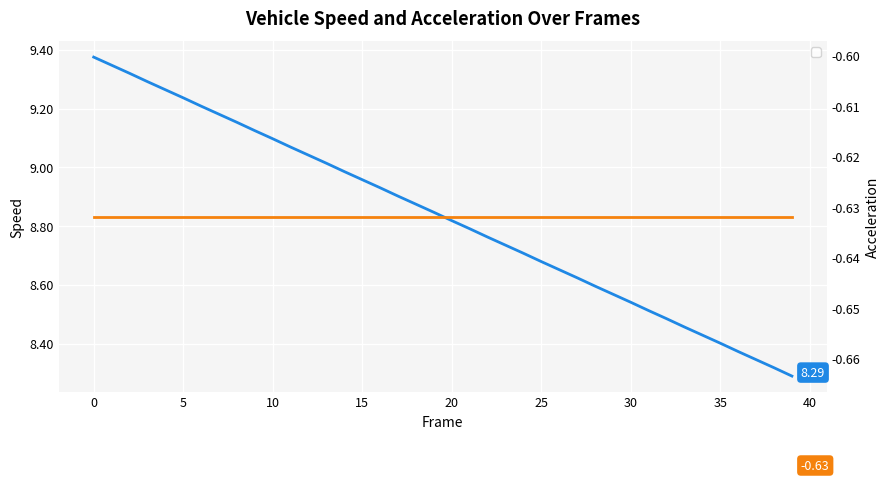

What is the maximum value for speed?

9.4